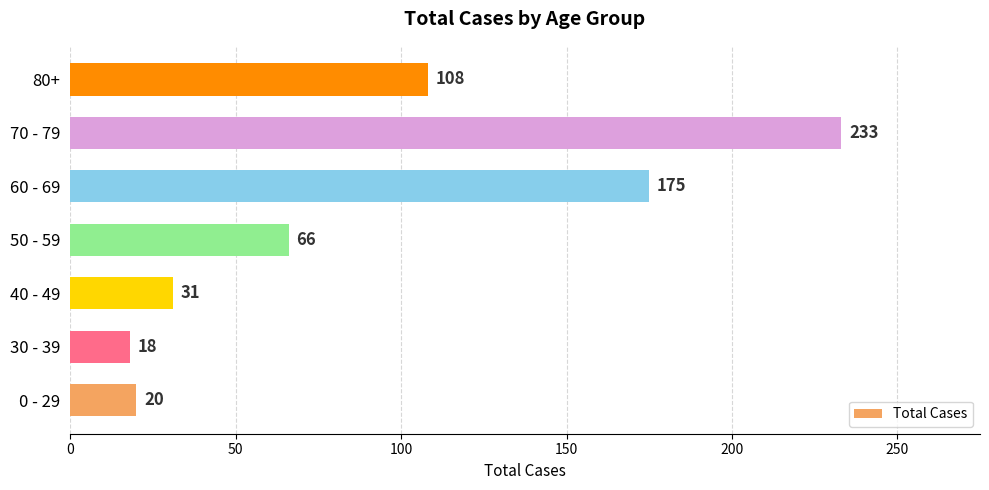

What is the change in value from 30 - 39 to 80+?

+90